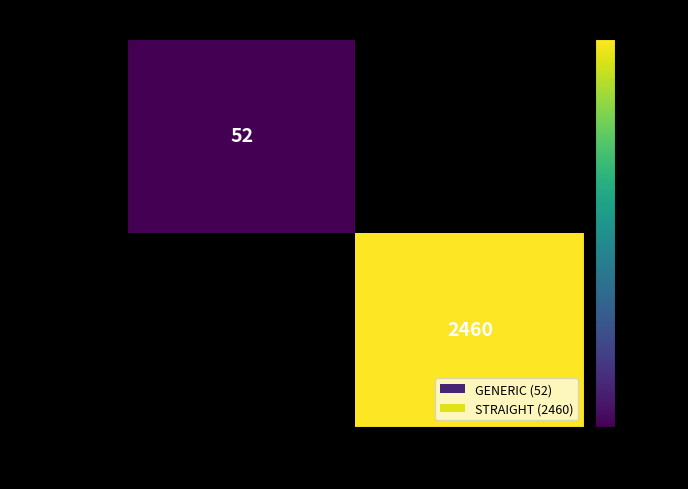

Is it true that STRAIGHT equals 2460 at 615?

True